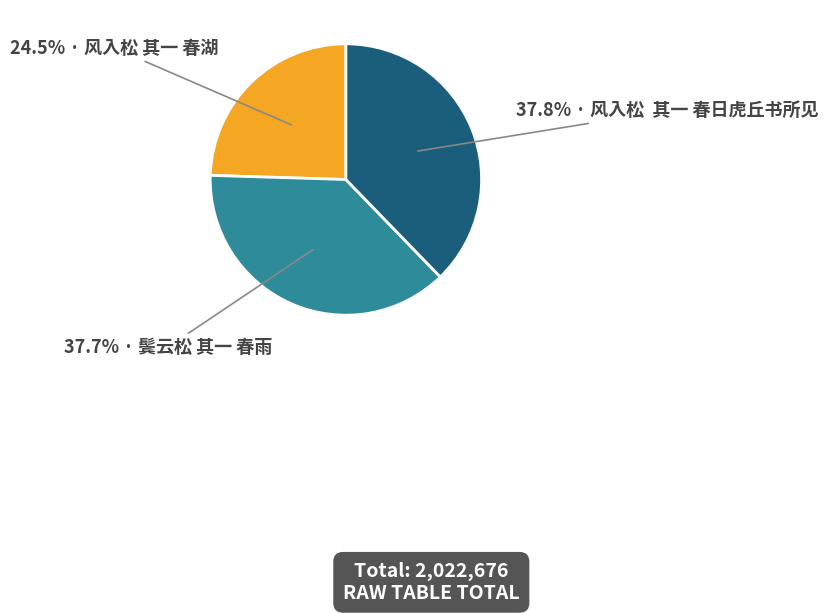

Which category has the smallest portion of the pie?

24.5% · 风入松 其一 春湖